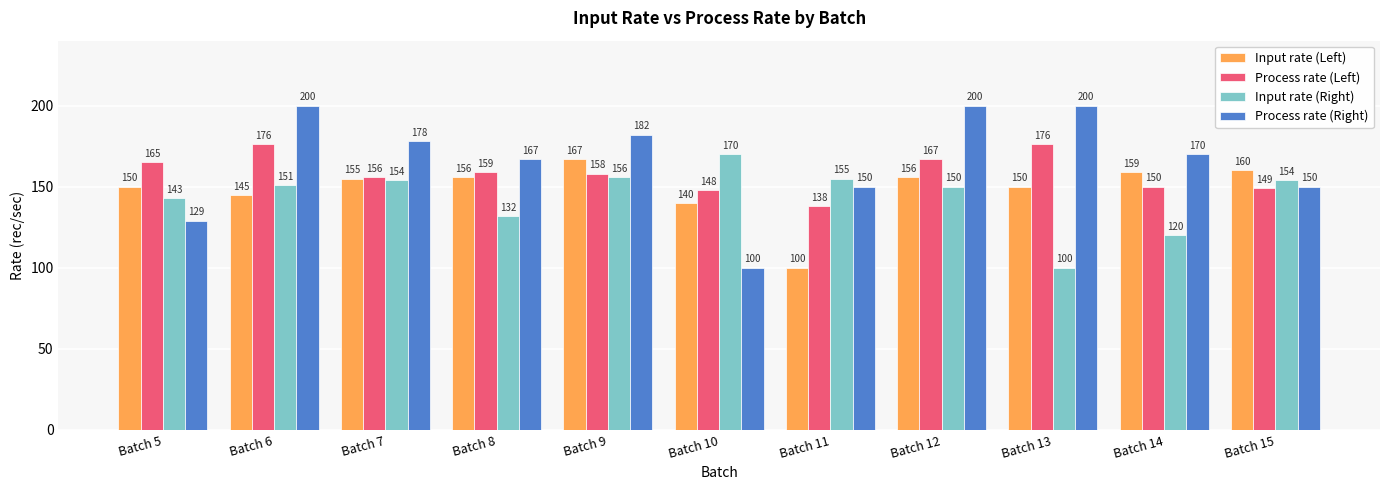

Reading left to right, extract all data points from this chart.

Input rate (Left): 150	145	155	156	167	140	100	156	150	159	160
Process rate (Left): 165	176	156	159	158	148	138	167	176	150	149
Input rate (Right): 143	151	154	132	156	170	155	150	100	120	154
Process rate (Right): 129	200	178	167	182	100	150	200	200	170	150